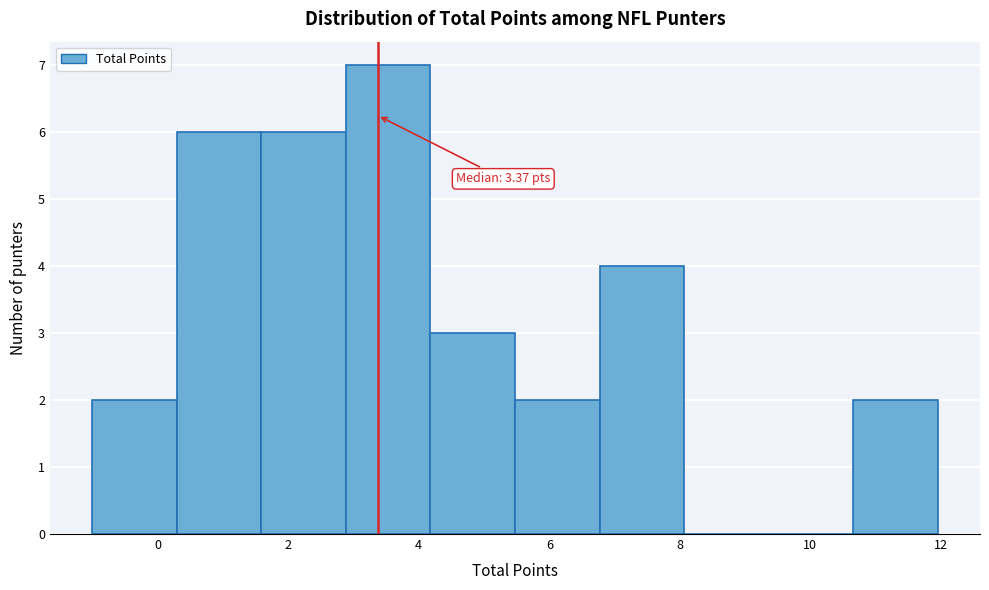

Which range on the x-axis has the tallest bar?

2.8 to 4.2